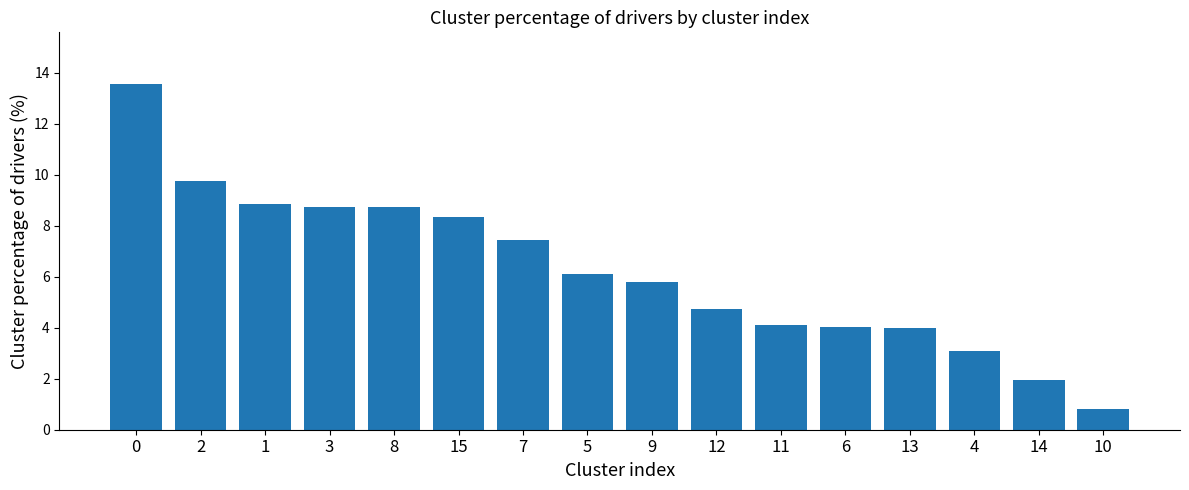

The chart shows a value of 6.1 at 5. True or false?

True